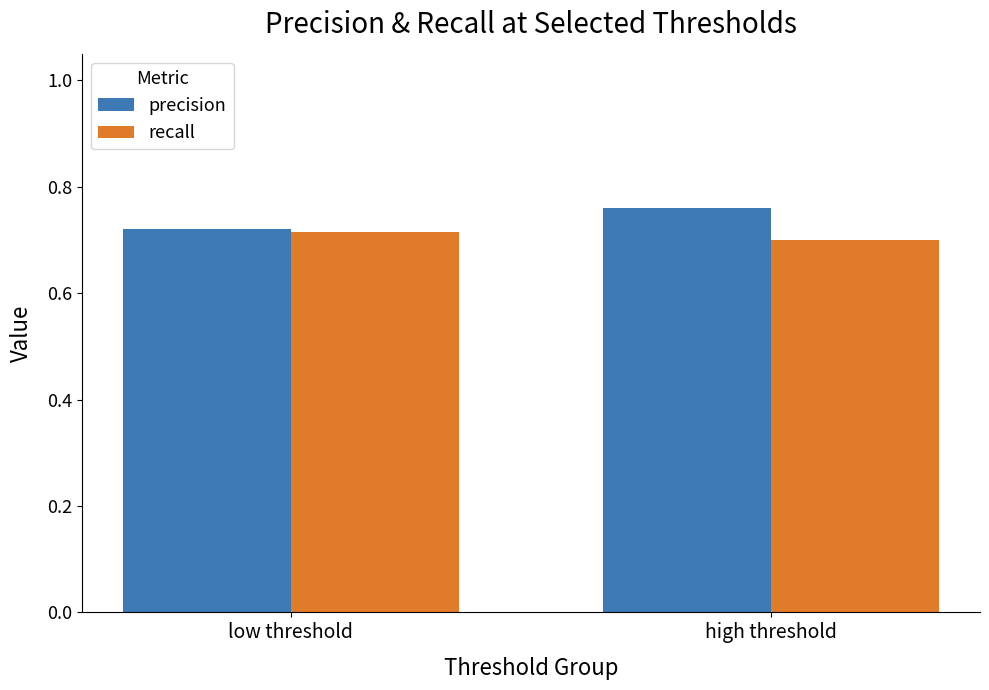

The value of precision at high threshold is 0.5. True or false?

False